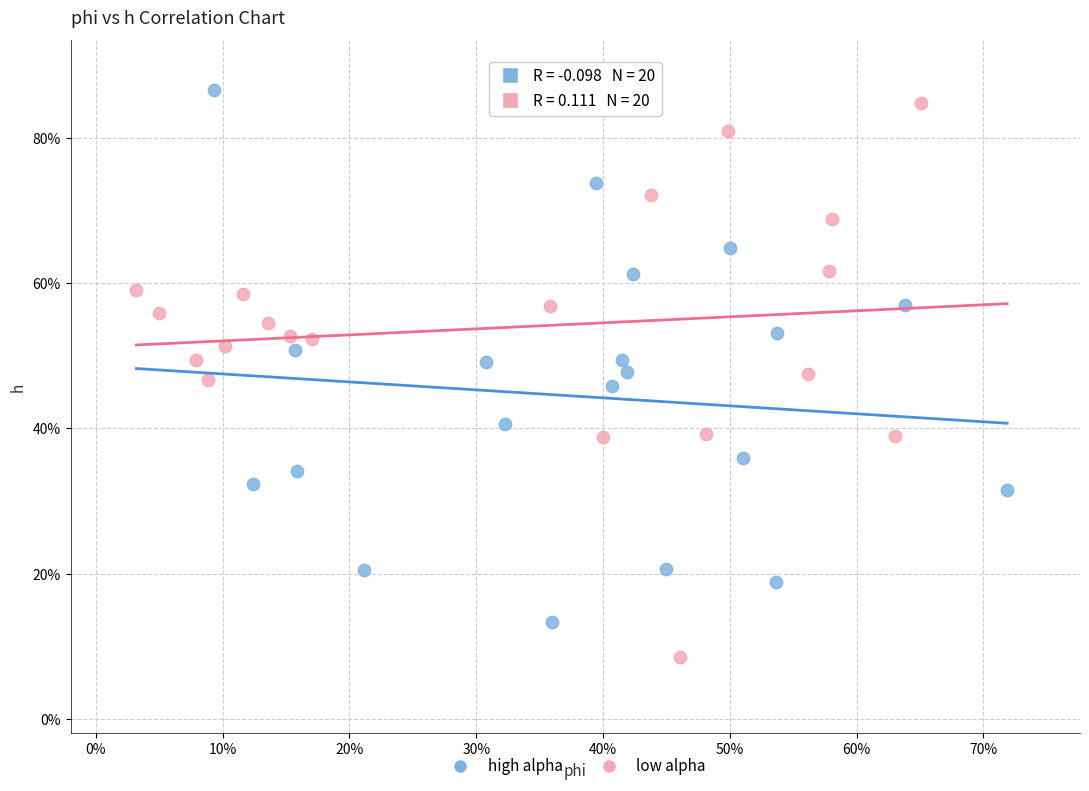

Which series contains the highest Y value?

high alpha